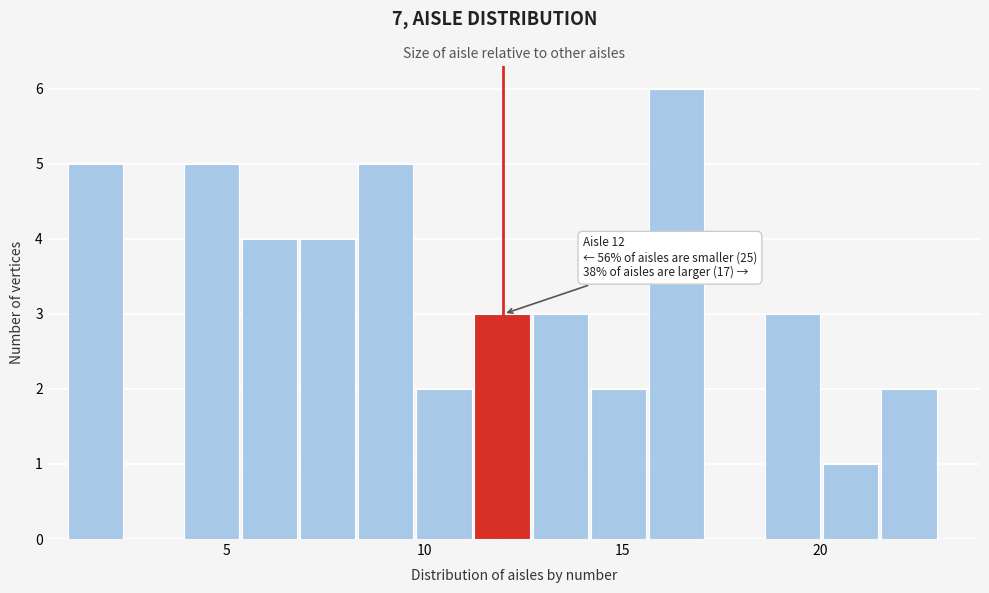

Read against the x-axis, roughly where is the centre of the tallest bar?

16.5